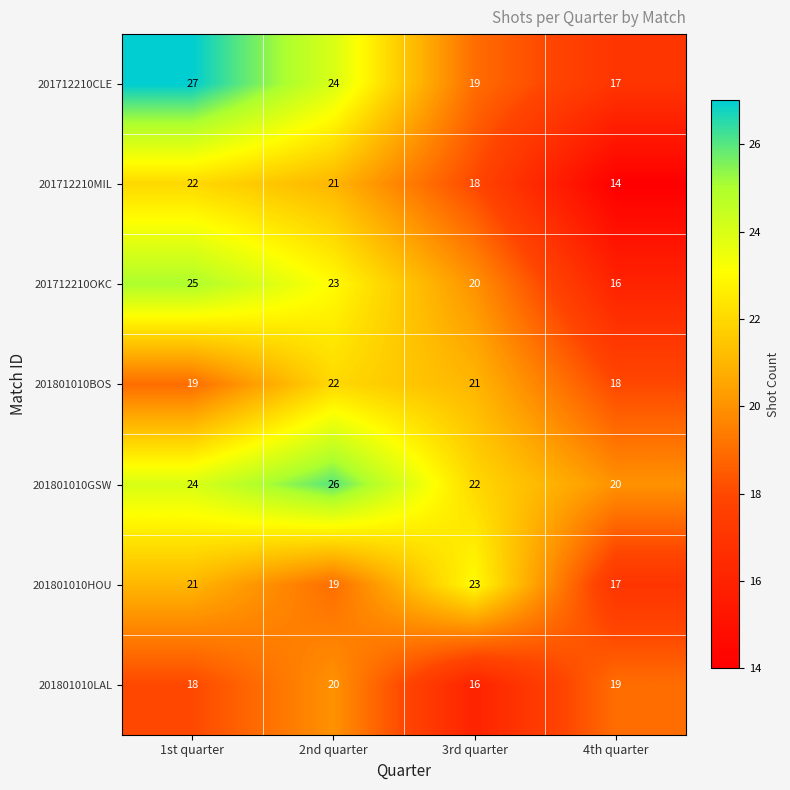

Reading left to right, what are all the values shown in this chart?

201712210CLE: 1st quarter=27	2nd quarter=24	3rd quarter=19	4th quarter=17
201712210MIL: 1st quarter=22	2nd quarter=21	3rd quarter=18	4th quarter=14
201712210OKC: 1st quarter=25	2nd quarter=23	3rd quarter=20	4th quarter=16
201801010BOS: 1st quarter=19	2nd quarter=22	3rd quarter=21	4th quarter=18
201801010GSW: 1st quarter=24	2nd quarter=26	3rd quarter=22	4th quarter=20
201801010HOU: 1st quarter=21	2nd quarter=19	3rd quarter=23	4th quarter=17
201801010LAL: 1st quarter=18	2nd quarter=20	3rd quarter=16	4th quarter=19